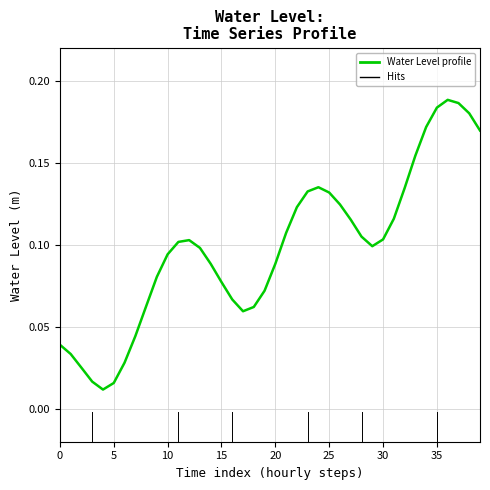

Where is the first local maximum?

12